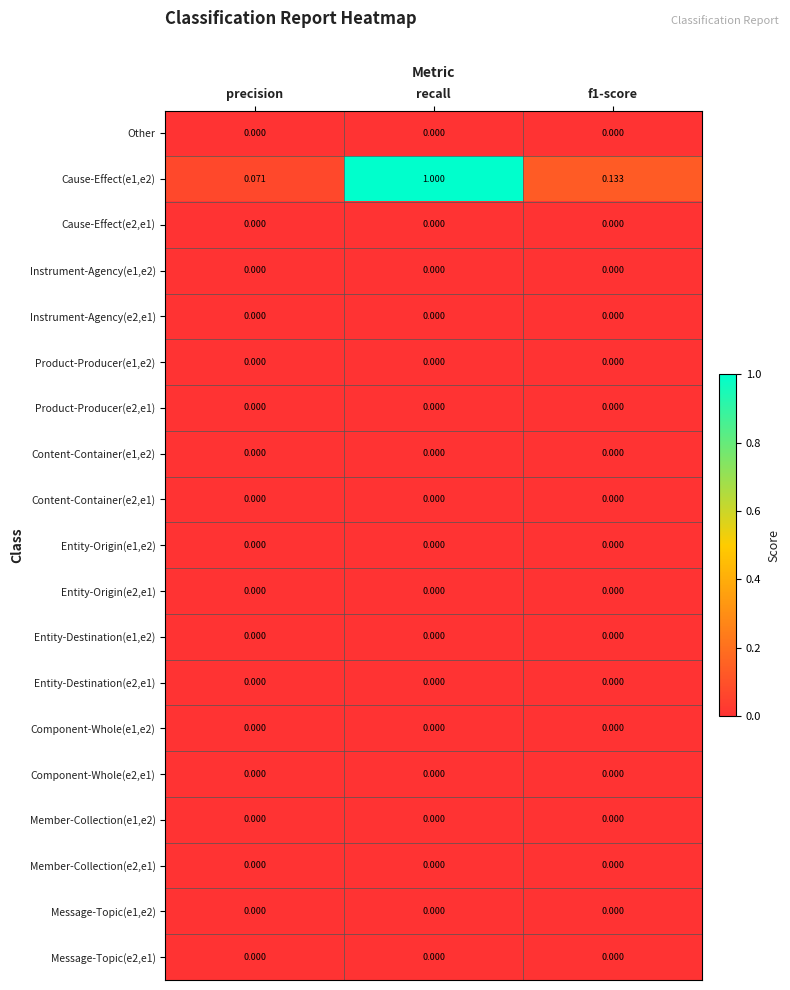

Between recall and f1-score, which series saw the biggest shift?

Cause-Effect(e1,e2)